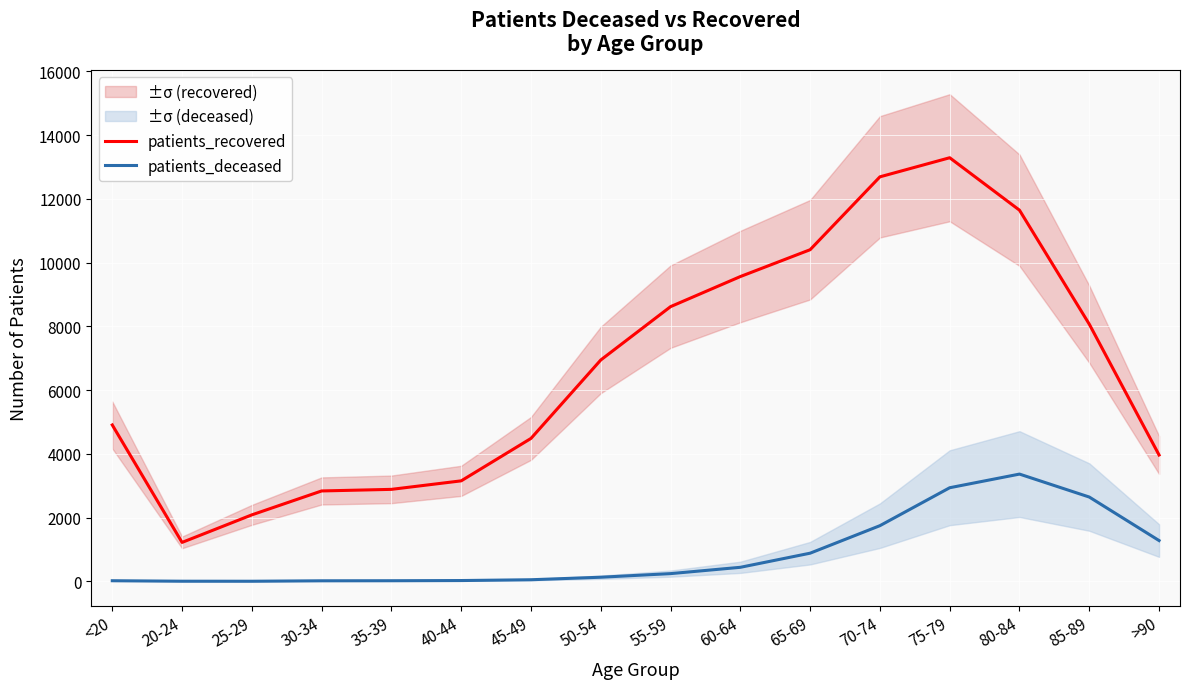

What are all the series names shown in the legend?

patients_recovered, patients_deceased